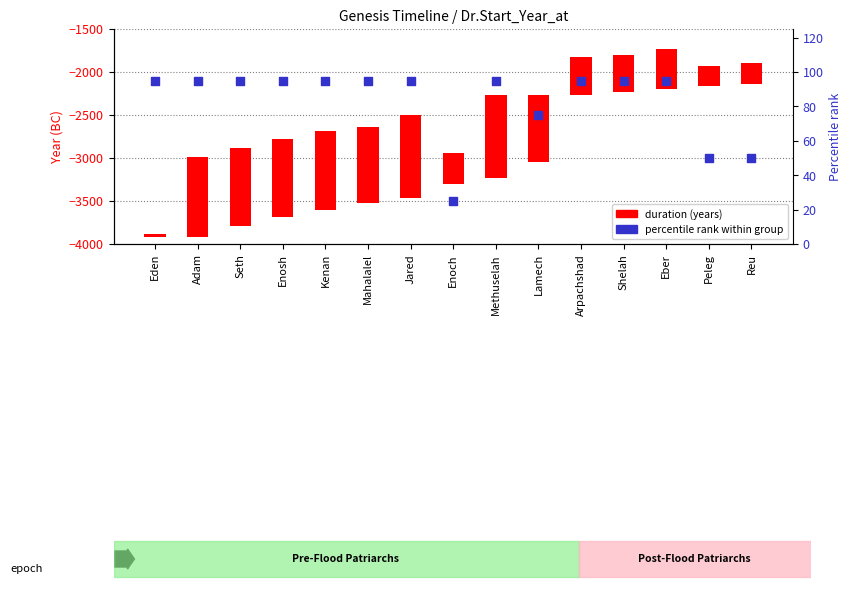

Which series contains the highest Y value?

duration (years)